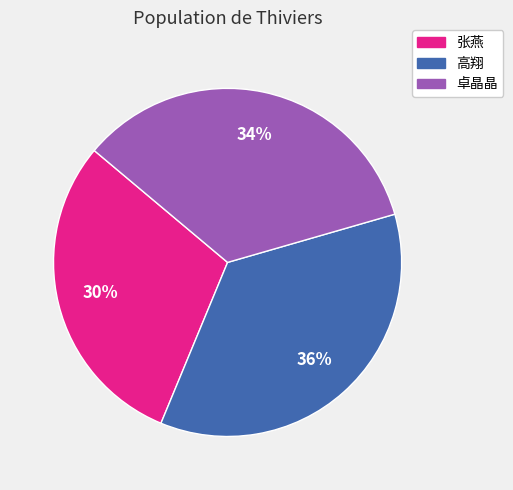

To the nearest percent, what is the combined percentage of 卓晶晶 and 高翔?

70%